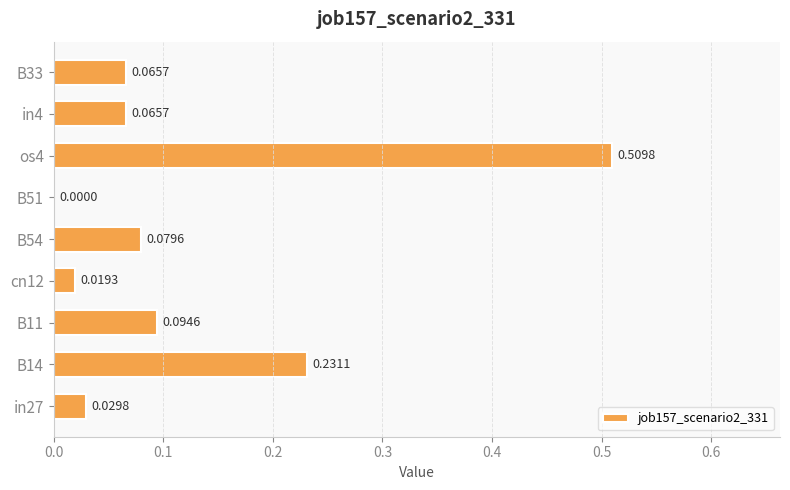

Which category has the highest value across all series?

os4